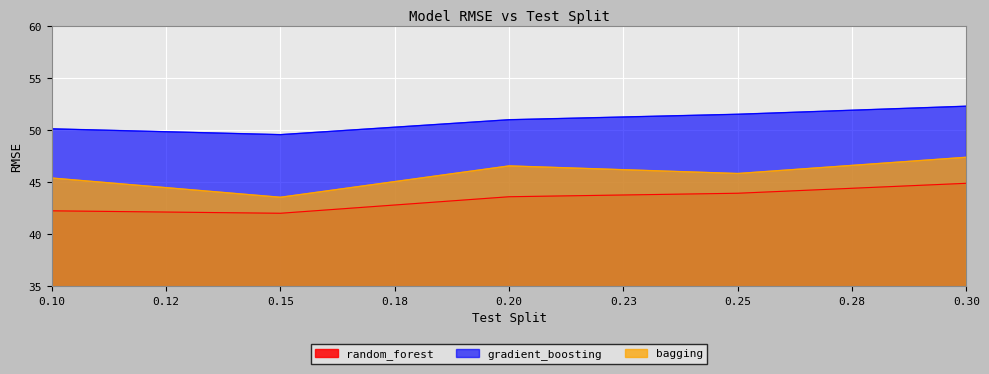

What is the difference between the maximum and minimum values in the gradient_boosting series?

2.7